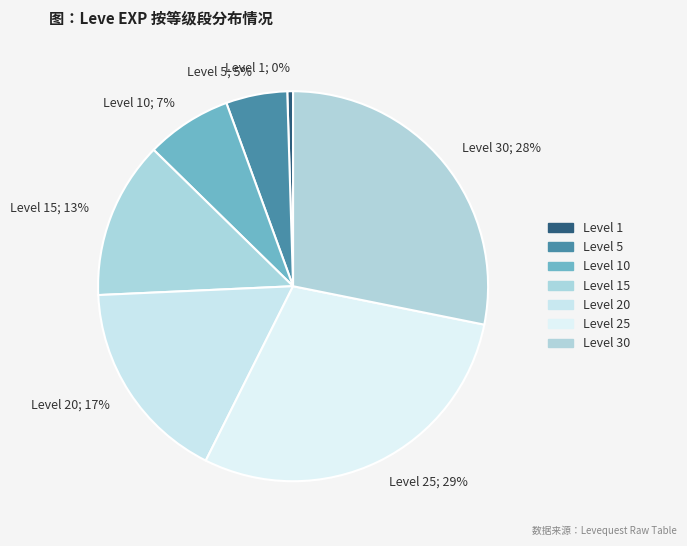

How many segments does this pie chart have?

7